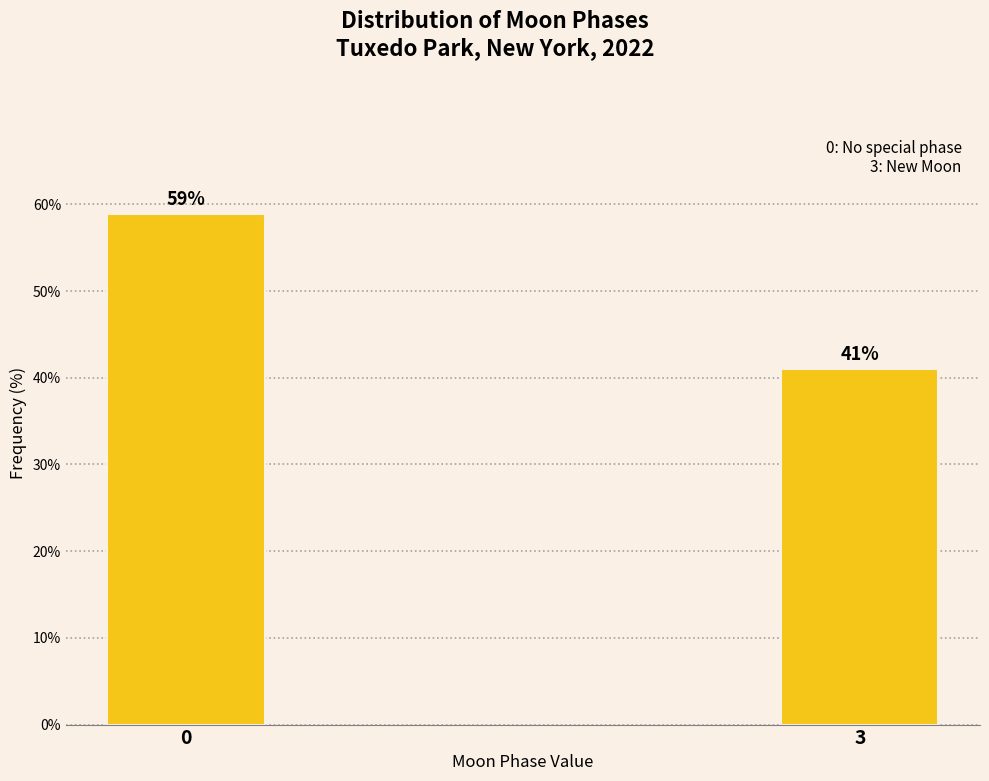

Read the value at 0.

58.9